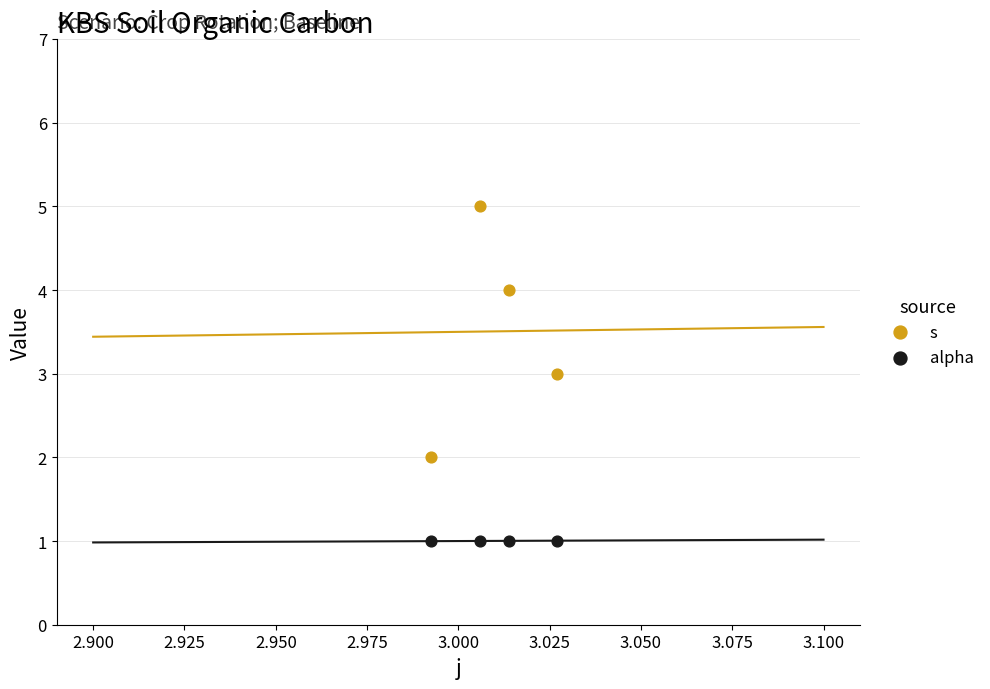

Which series contains the lowest Y value?

alpha